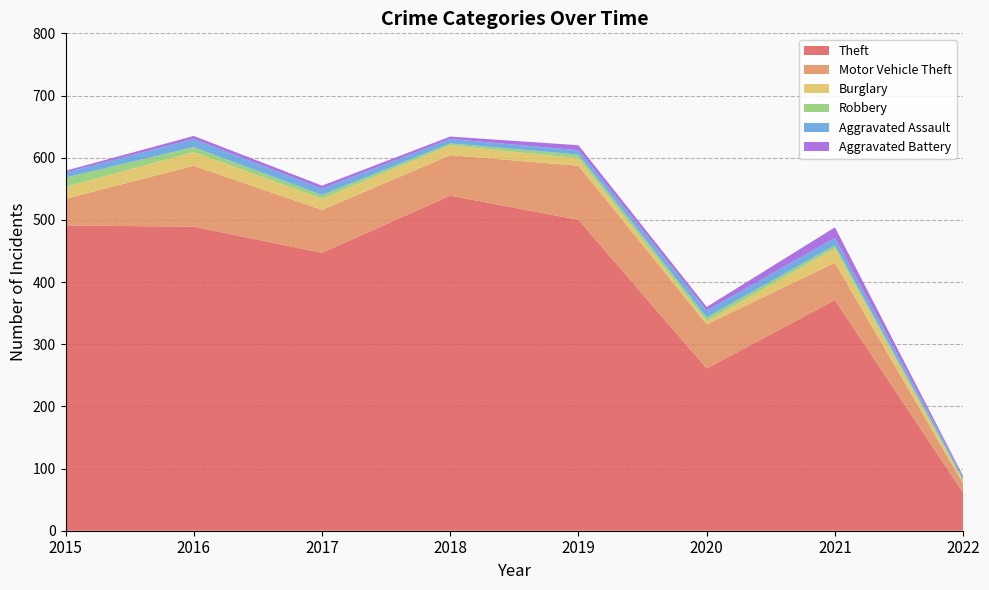

Reading left to right, list all the values displayed in this chart.

Theft: 491	489	447	539	500	261	371	61
Motor Vehicle Theft: 43	98	69	65	87	71	60	15
Burglary: 19	22	18	16	12	5	23	3
Robbery: 15	8	6	3	6	6	5	3
Aggravated Assault: 8	13	10	7	7	11	12	4
Aggravated Battery: 3	5	5	4	8	6	17	2